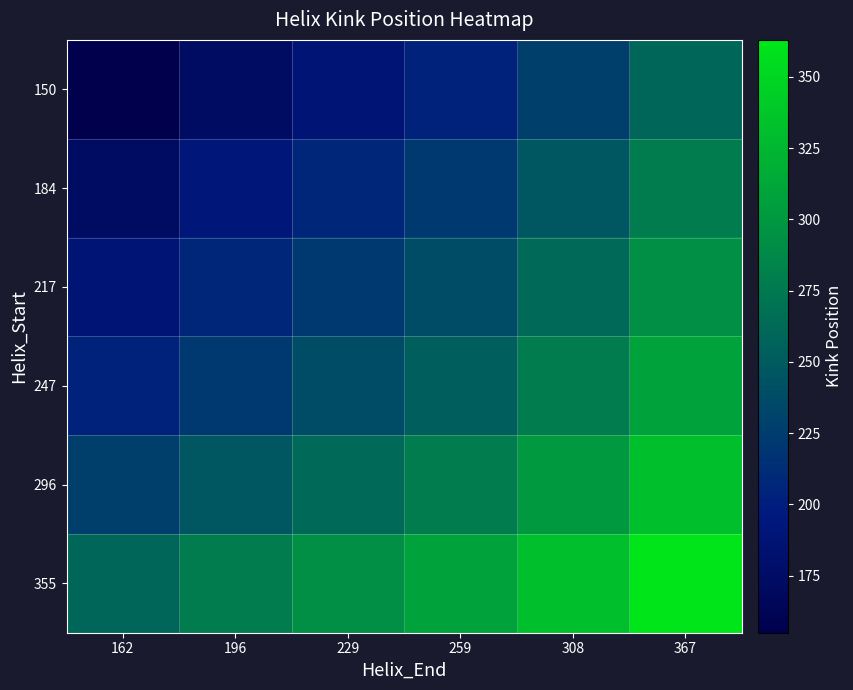

Between 259 and 162, which is larger?

259